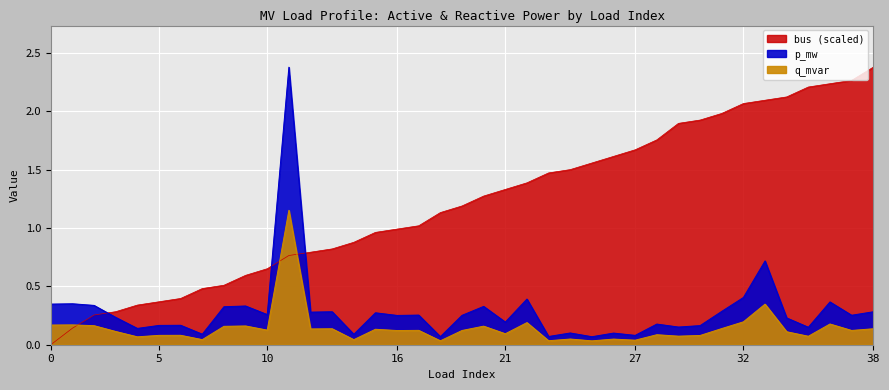

What is the value of the p_mw point at the 34th from the left?

0.7